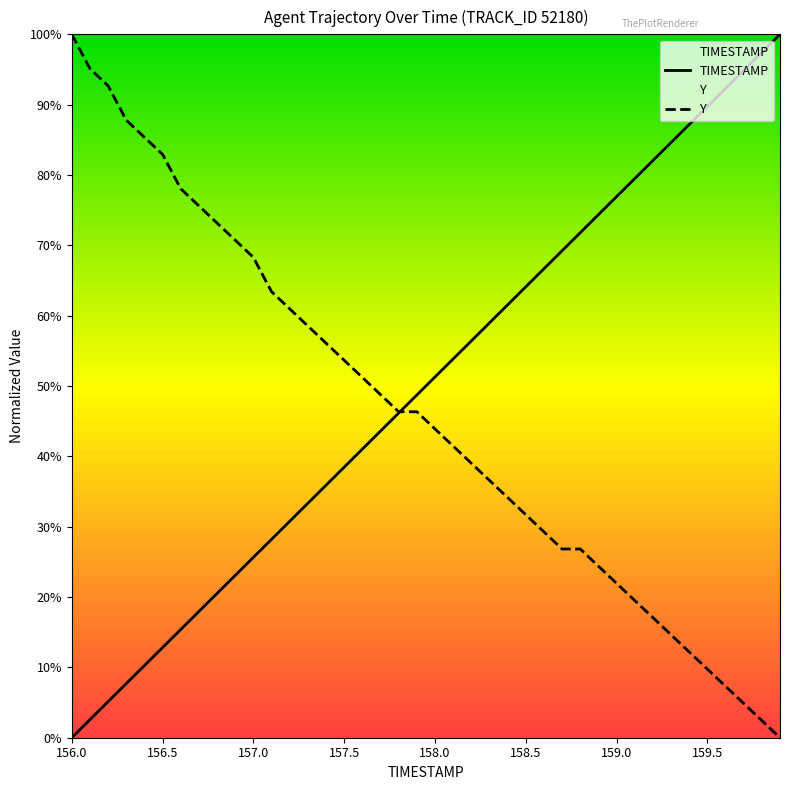

True or false: Y and TIMESTAMP intersect in this chart.

True